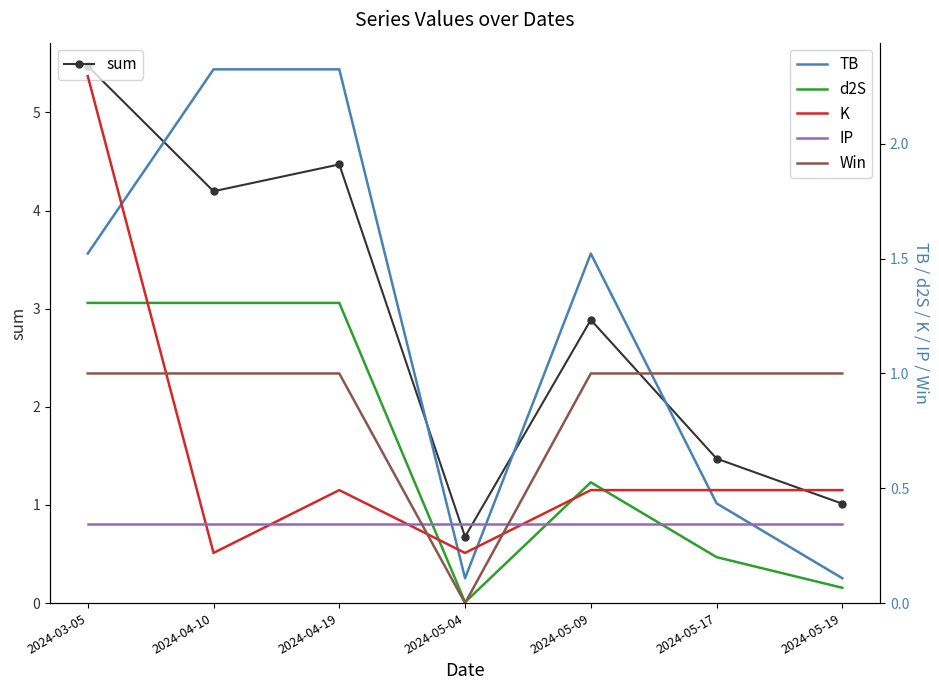

True or false: IP and TB intersect in this chart.

True